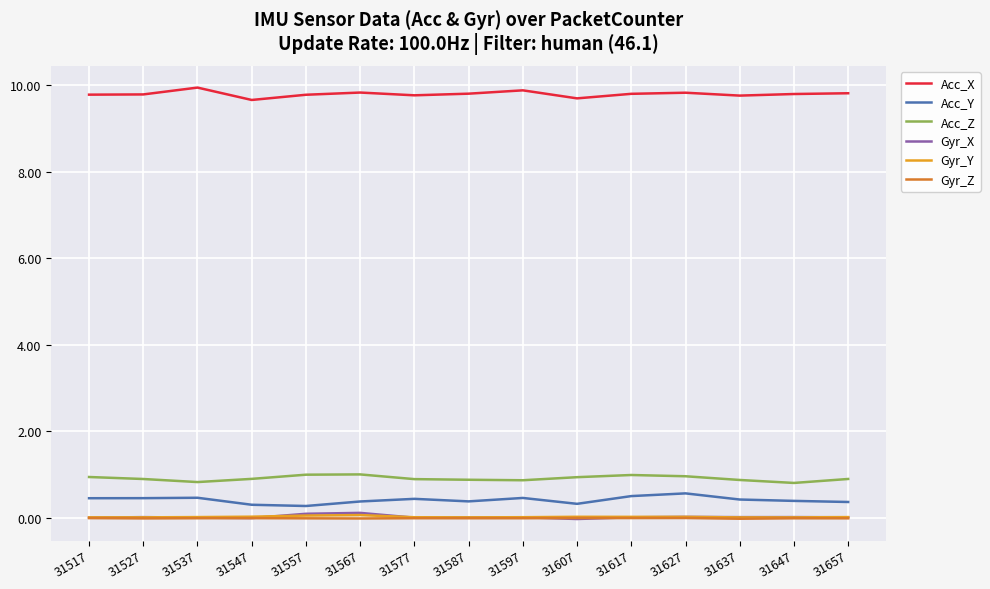

True or false: Acc_Z and Acc_X cross at least once.

False